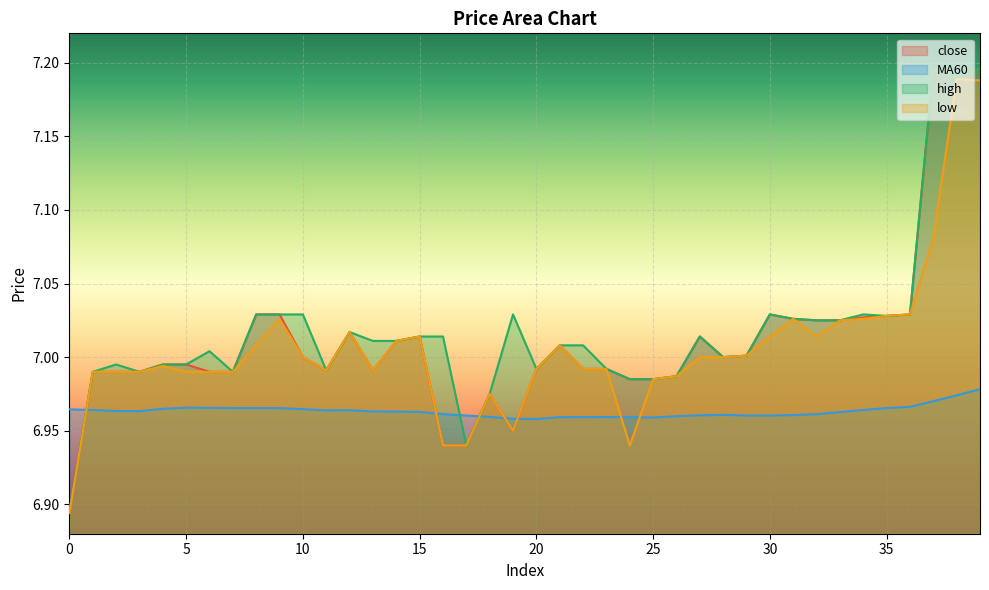

What is the total value across all series at 16?

27.9